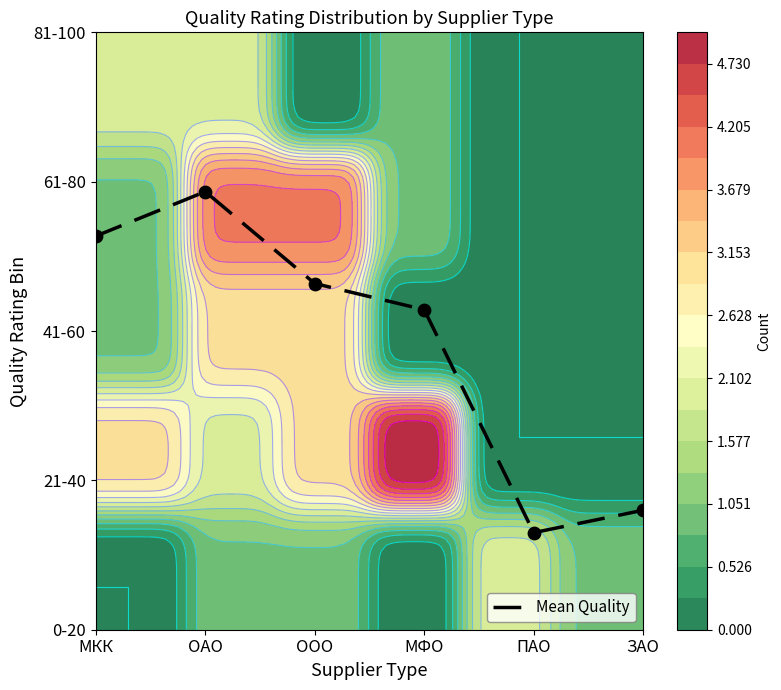

At which label is the value closest to 1?

ЗАО